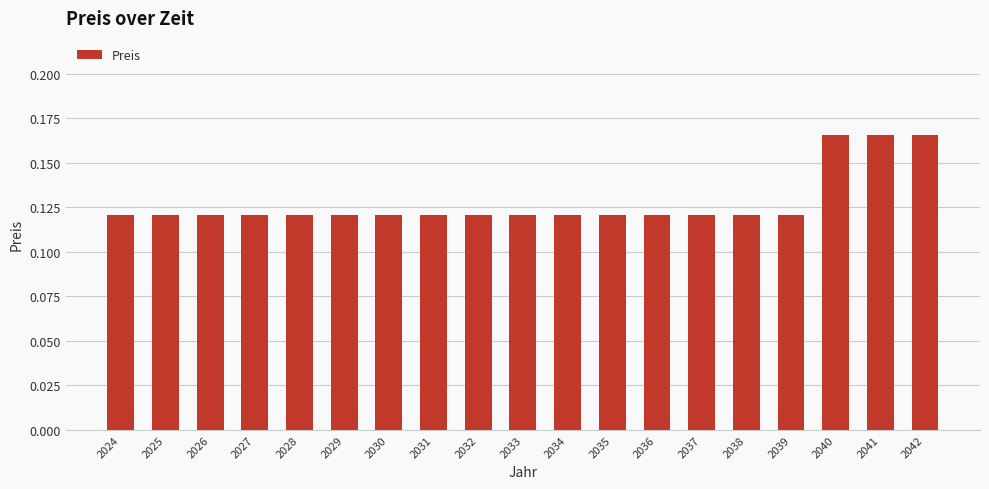

Are the bars horizontal?

No